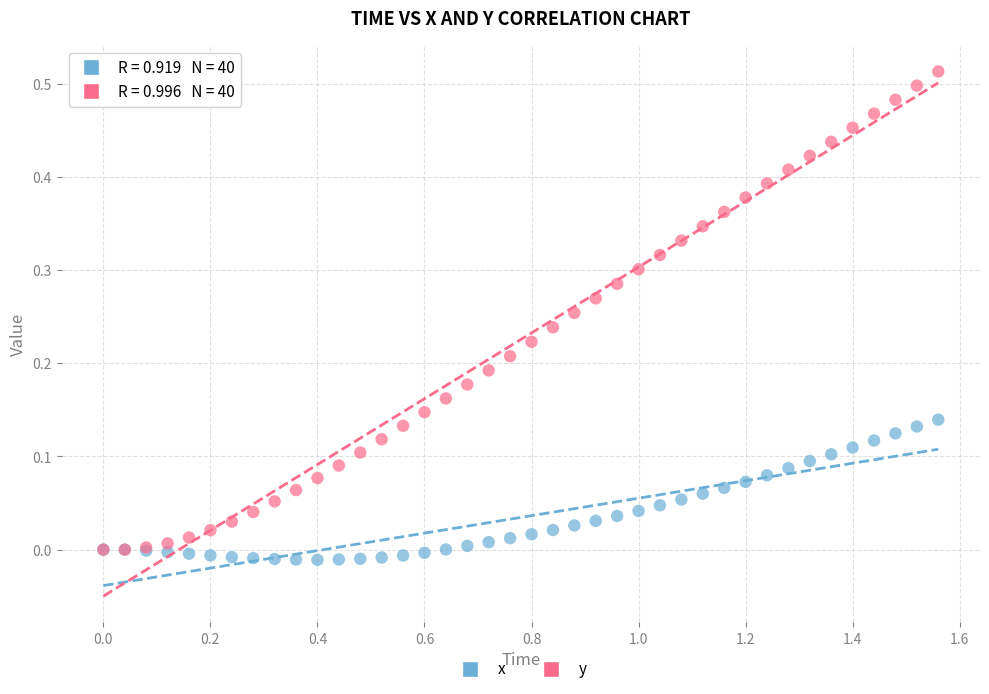

What are all the series names shown in the legend?

x, y